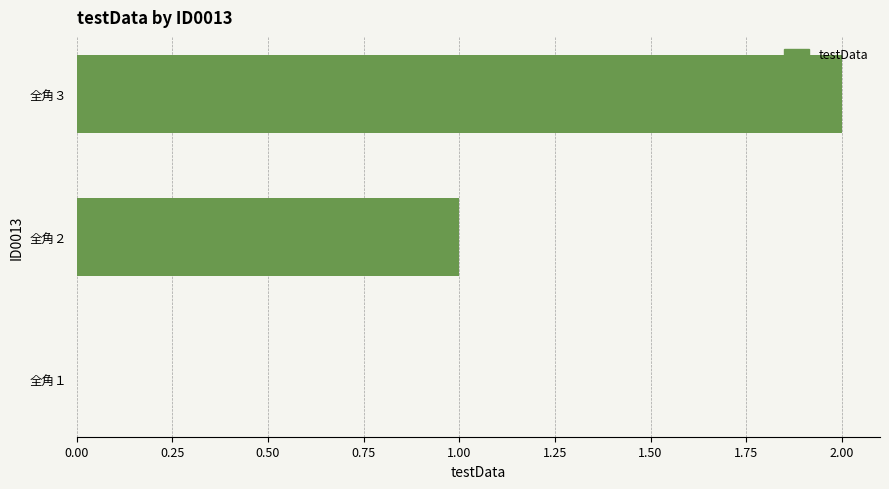

Is it true that the value at 全角３ is 2?

True